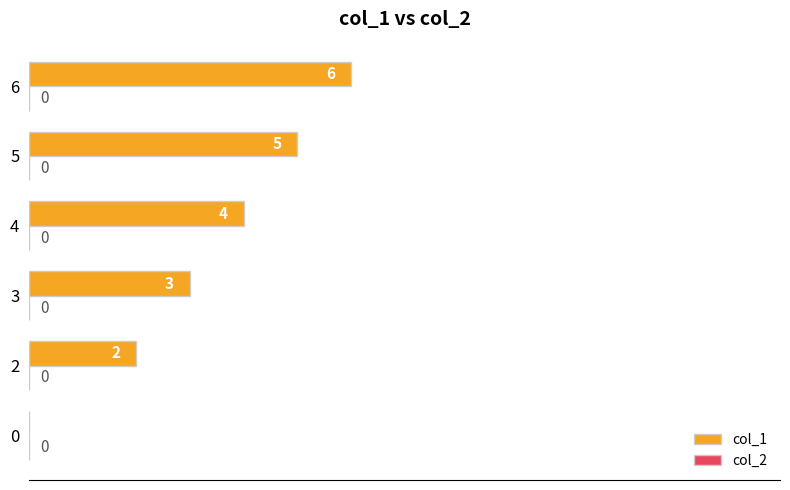

Count the number of categories in the chart.

6